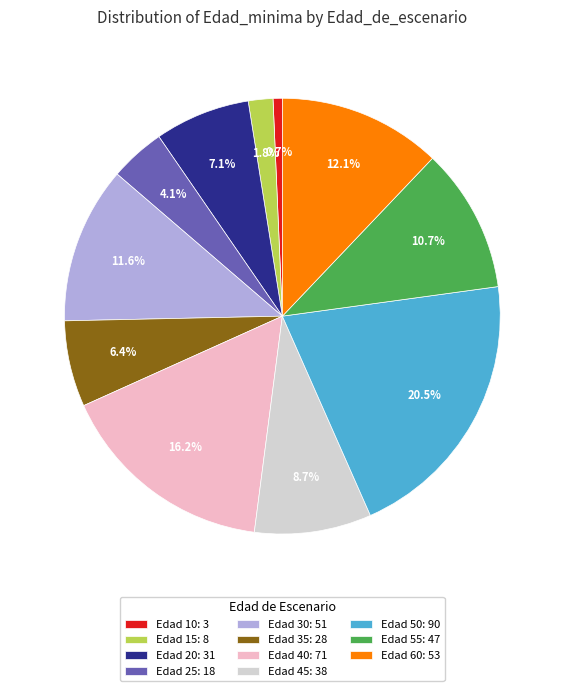

What is the ratio of the value at Edad 40: 71 to the value at Edad 55: 47?

1.5